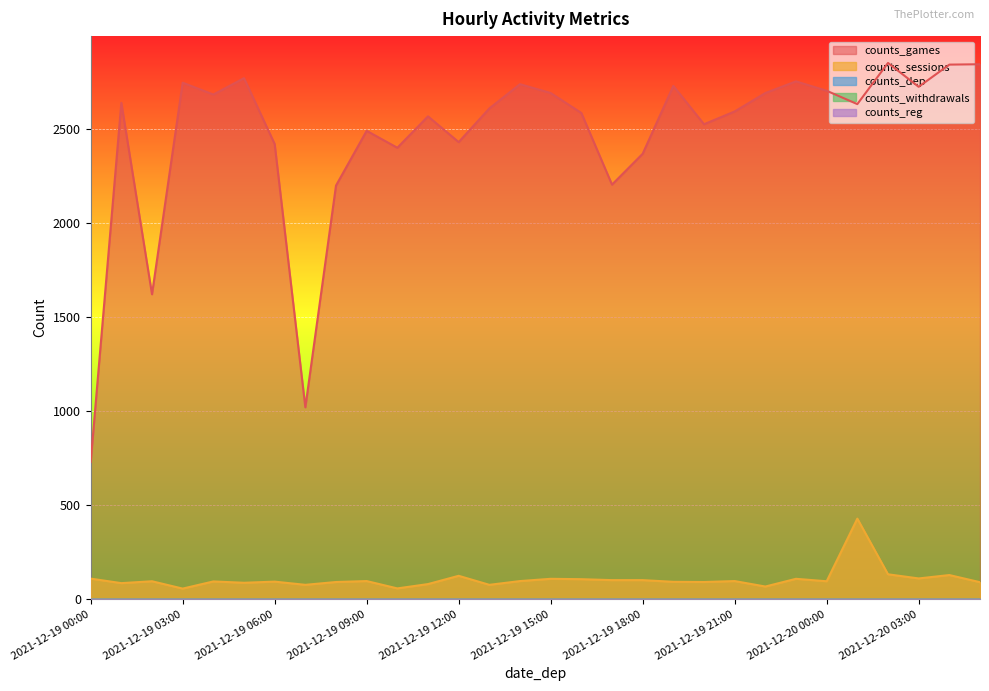

True or false: counts_sessions and counts_games cross at least once.

False